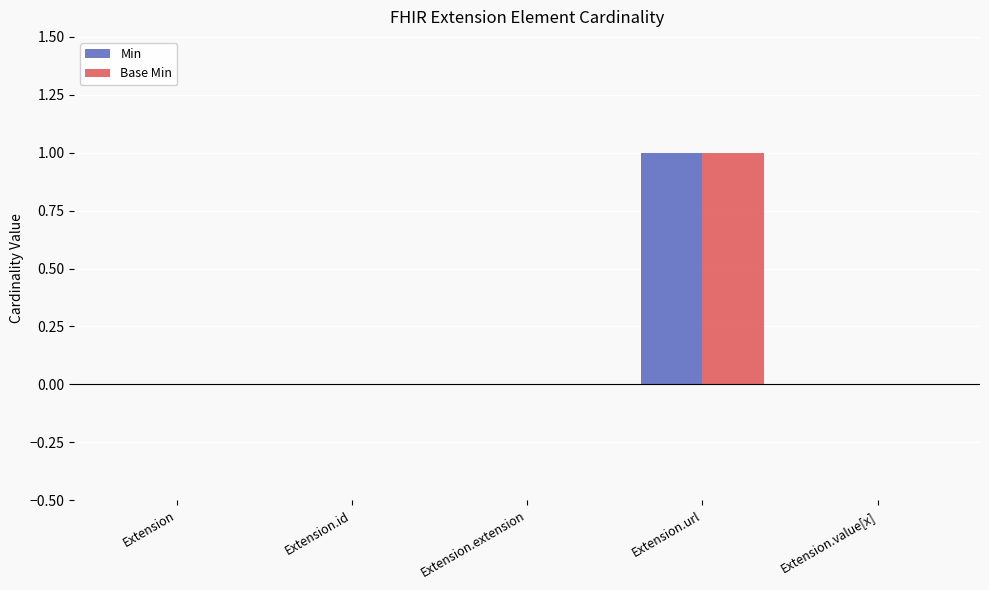

What is the difference between the Base Min values at Extension.url and Extension.value[x]?

1